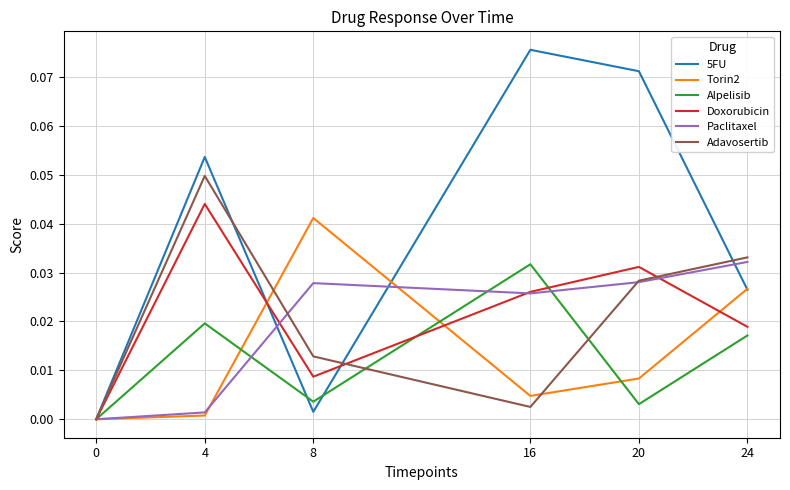

What are all the series names shown in the legend?

5FU, Torin2, Alpelisib, Doxorubicin, Paclitaxel, Adavosertib